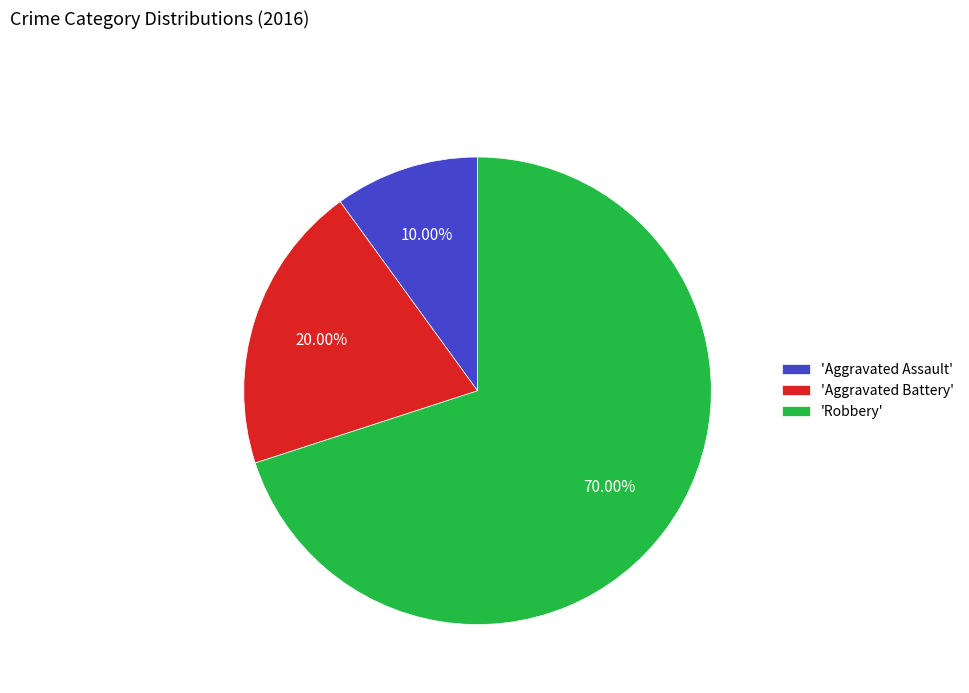

Rank the categories by value from highest to lowest.

'Robbery', 'Aggravated Battery', 'Aggravated Assault'